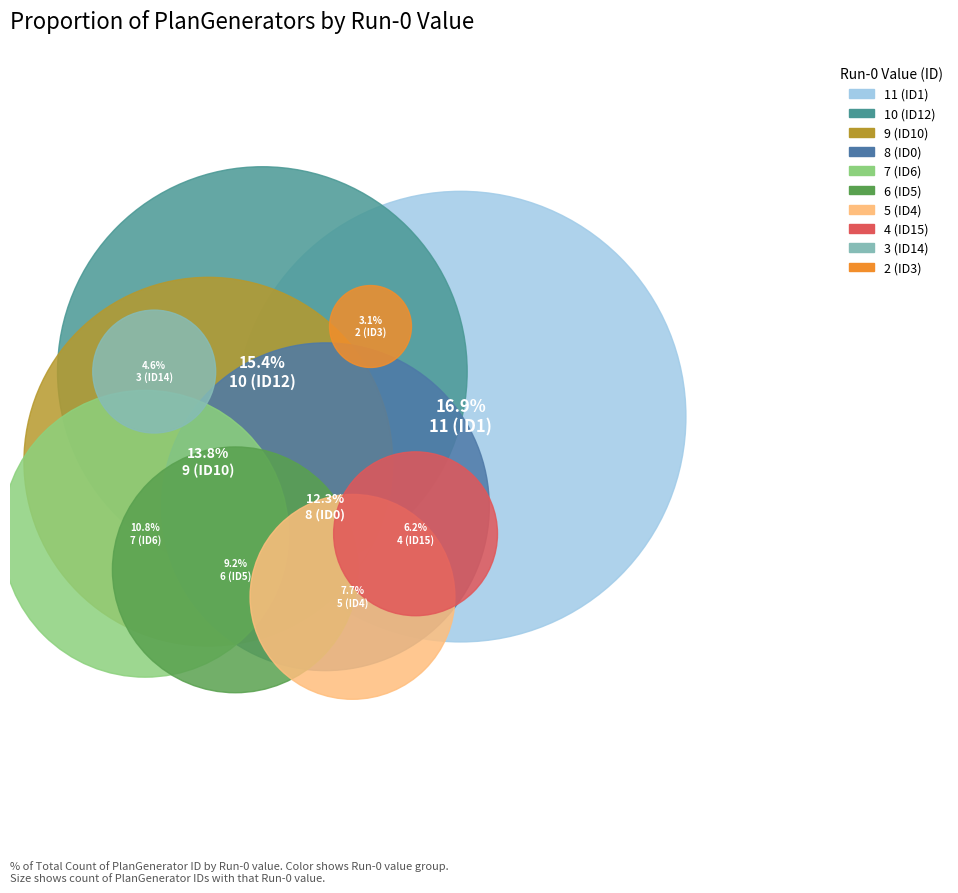

To the nearest percent, what is the difference between the largest and smallest slice percentages?

14%